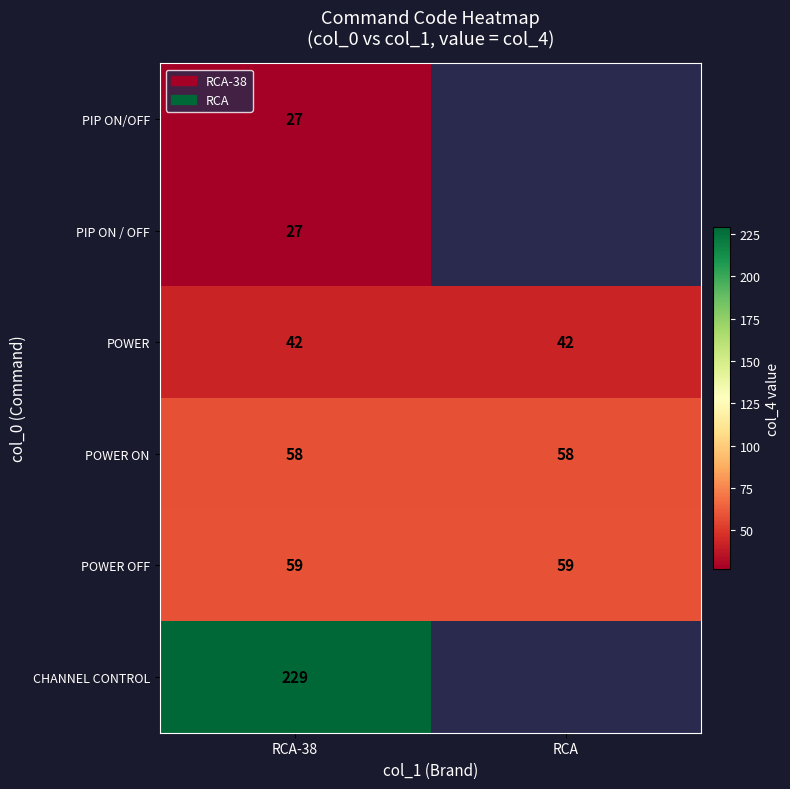

How many categories are shown in the chart?

2